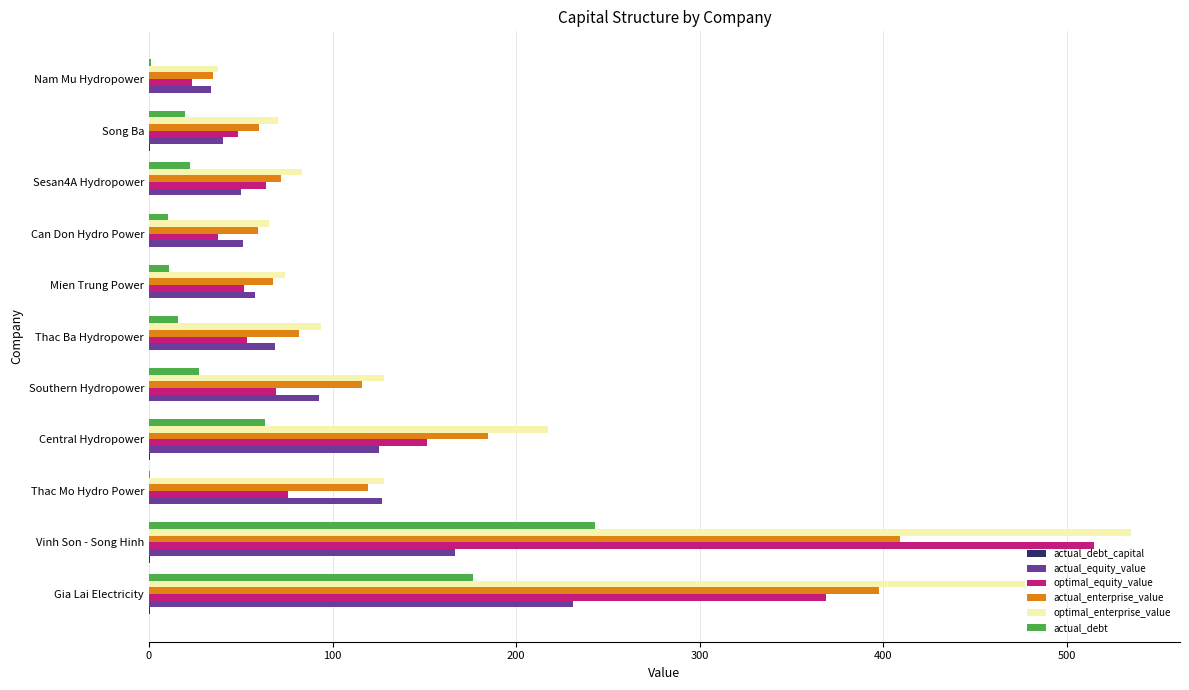

Which series has the largest total across all categories?

optimal_enterprise_value